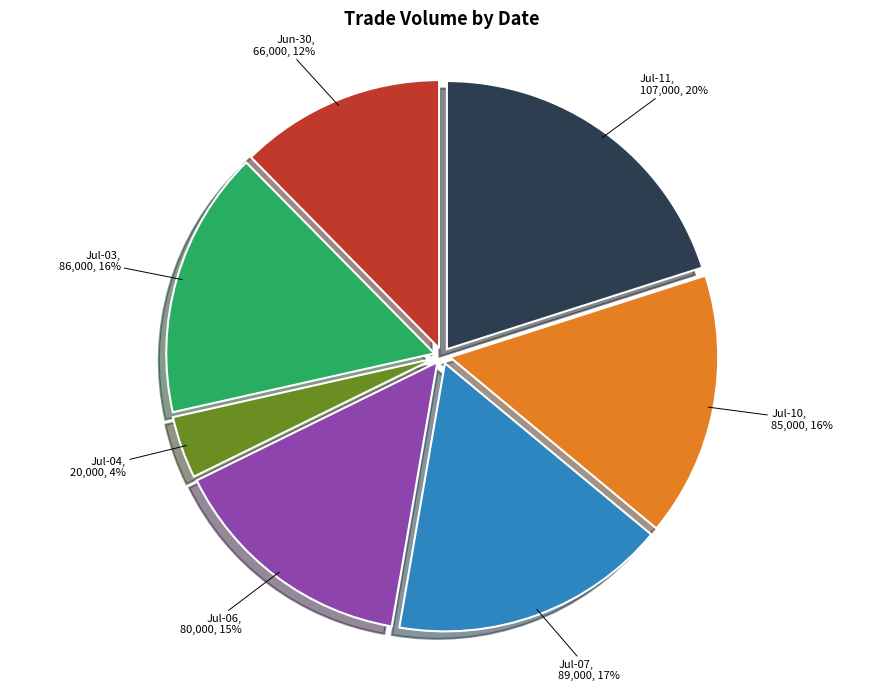

What percentage is the Jul-07 slice, to the nearest percent?

17%